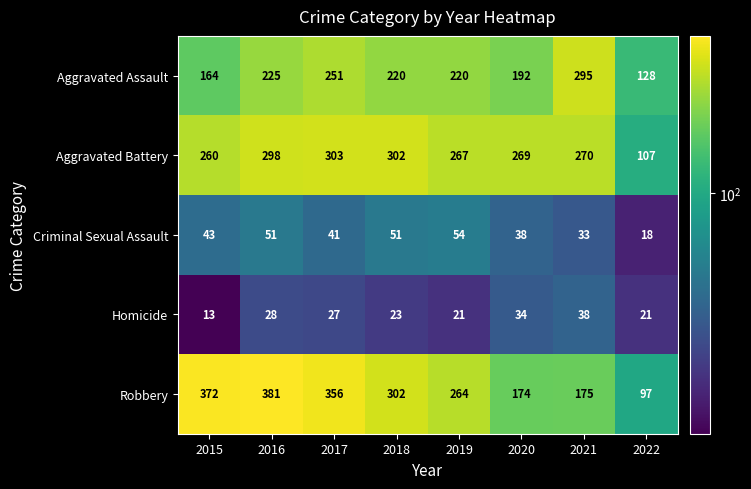

Is it true that Criminal Sexual Assault equals 57 at 2020?

False